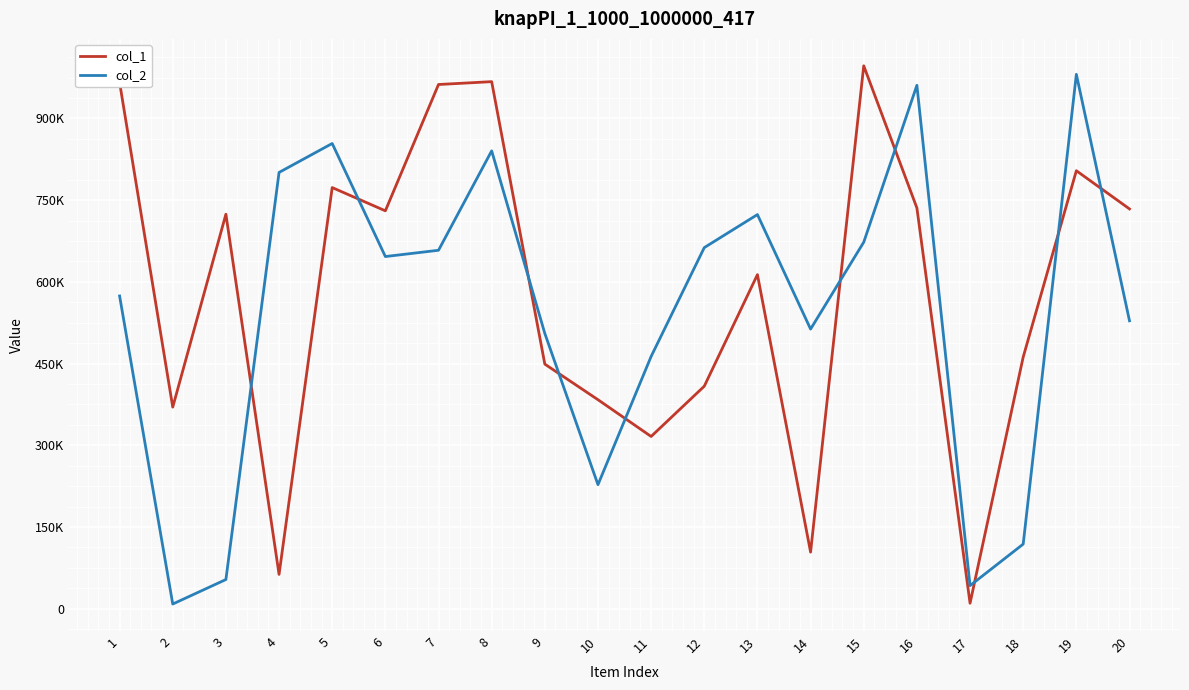

Does the chart have visible grid lines?

Yes